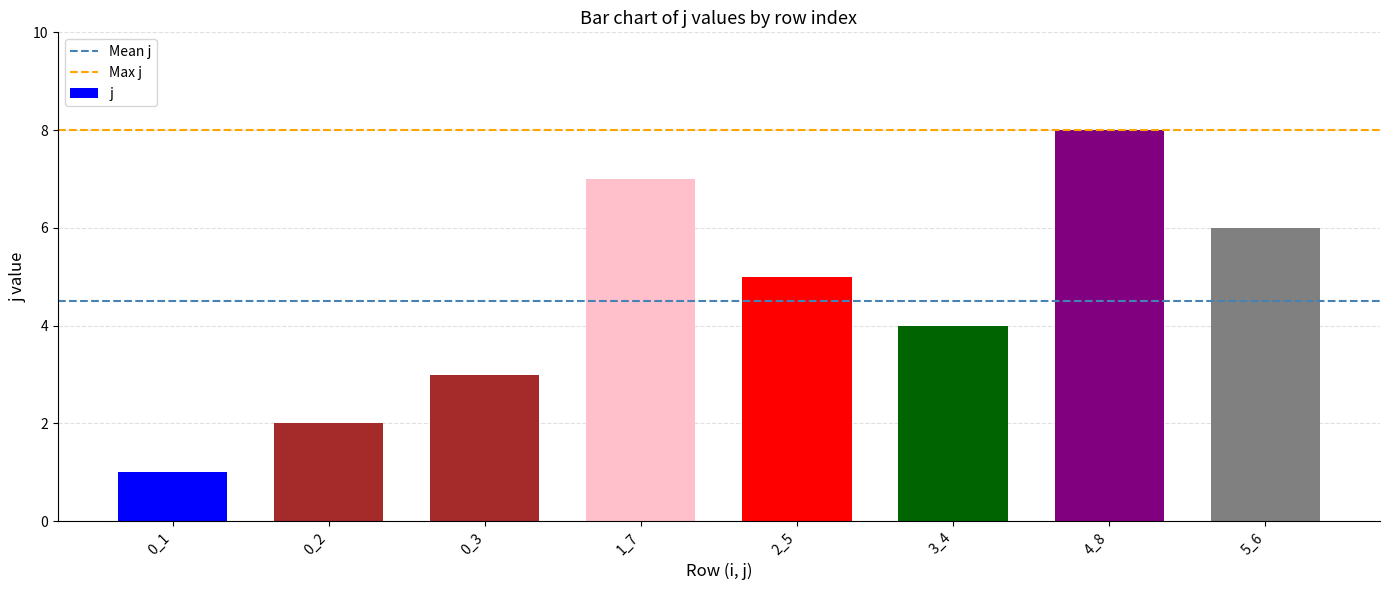

Reading right to left, transcribe all the data shown in this chart.

5_6=6	4_8=8	3_4=4	2_5=5	1_7=7	0_3=3	0_2=2	0_1=1